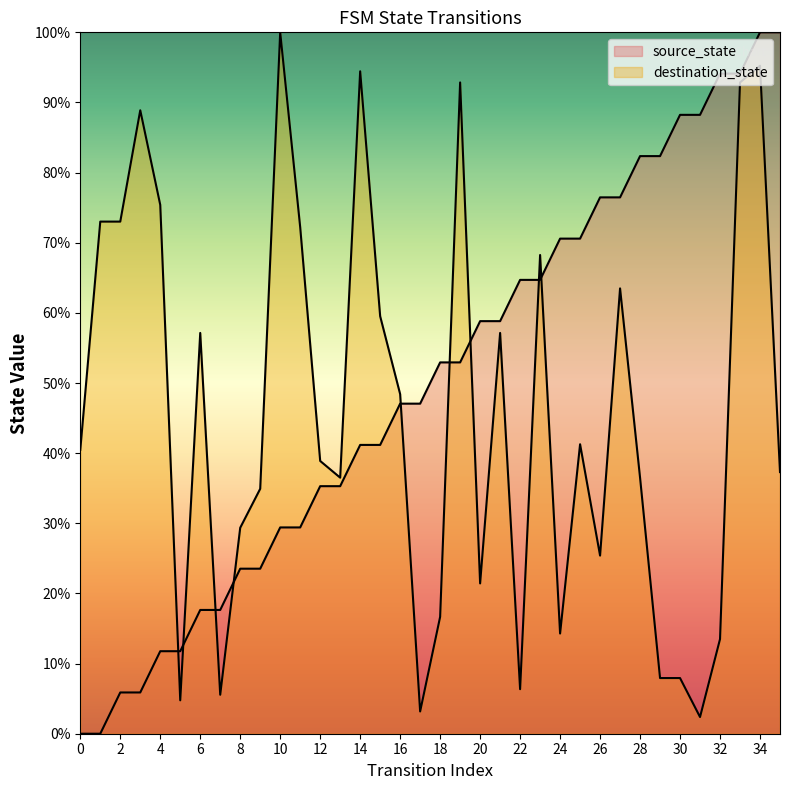

Which series ends up on top after the final intersection of destination_state and source_state?

source_state